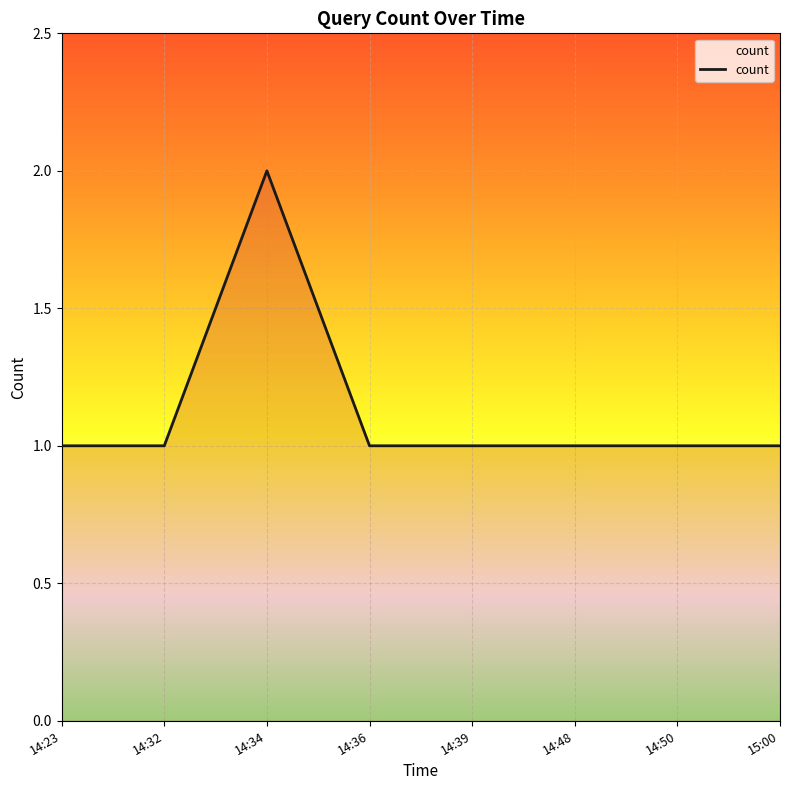

Count the number of categories in the chart.

8